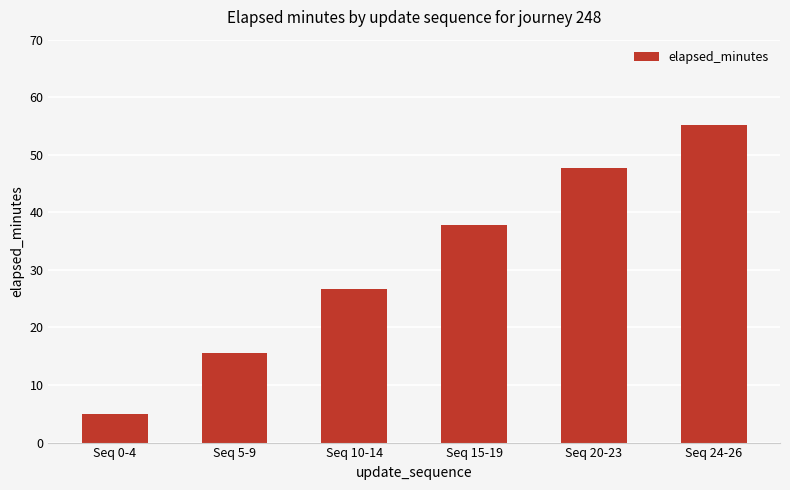

Between Seq 5-9 and Seq 20-23, which is larger?

Seq 20-23